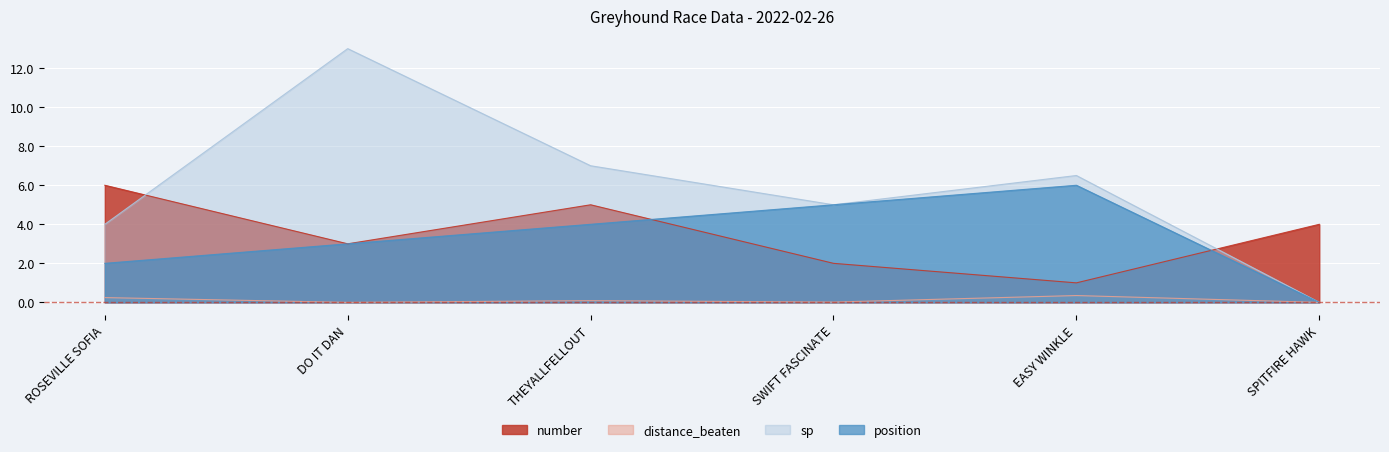

How many series are shown in this chart?

4